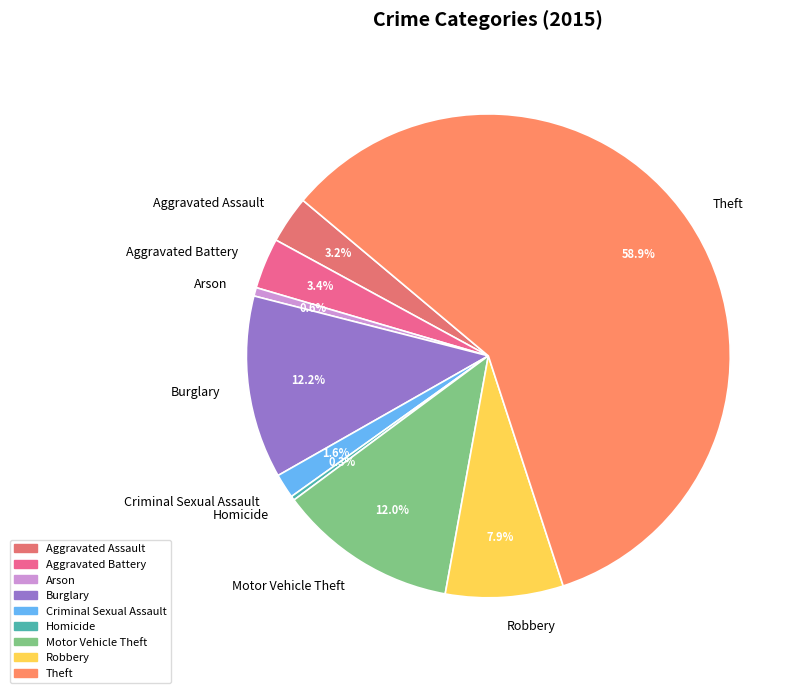

What percentage is the Motor Vehicle Theft slice, to the nearest percent?

12%